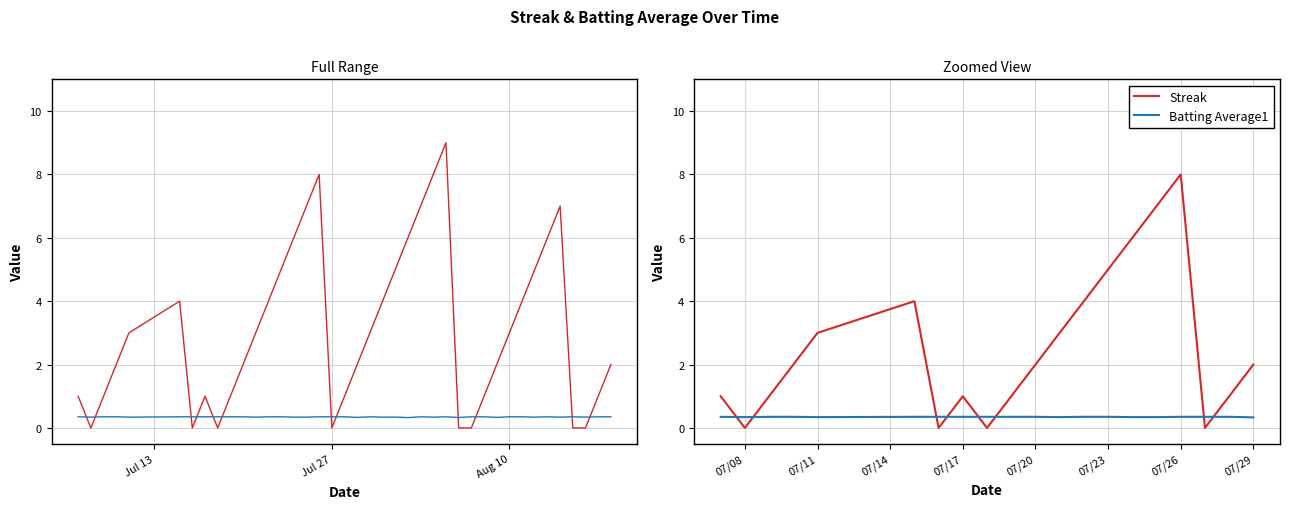

What are all the series names shown in the legend?

Streak, Batting Average1